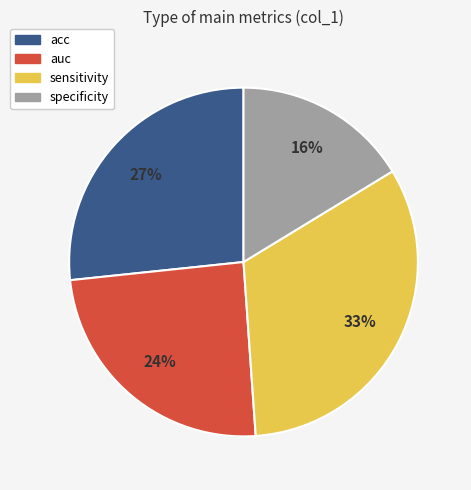

Rank the categories by value from lowest to highest.

specificity, auc, acc, sensitivity